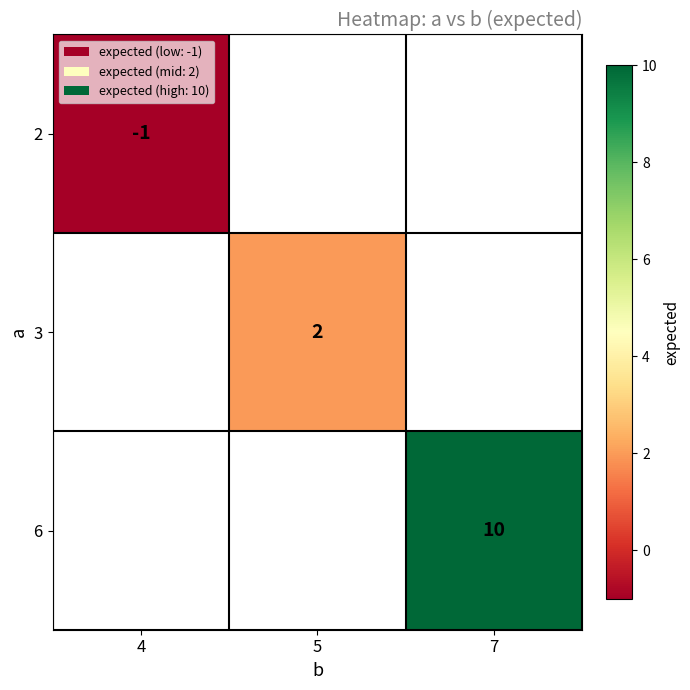

True or false: 6 has a value of 10 at 7.

True